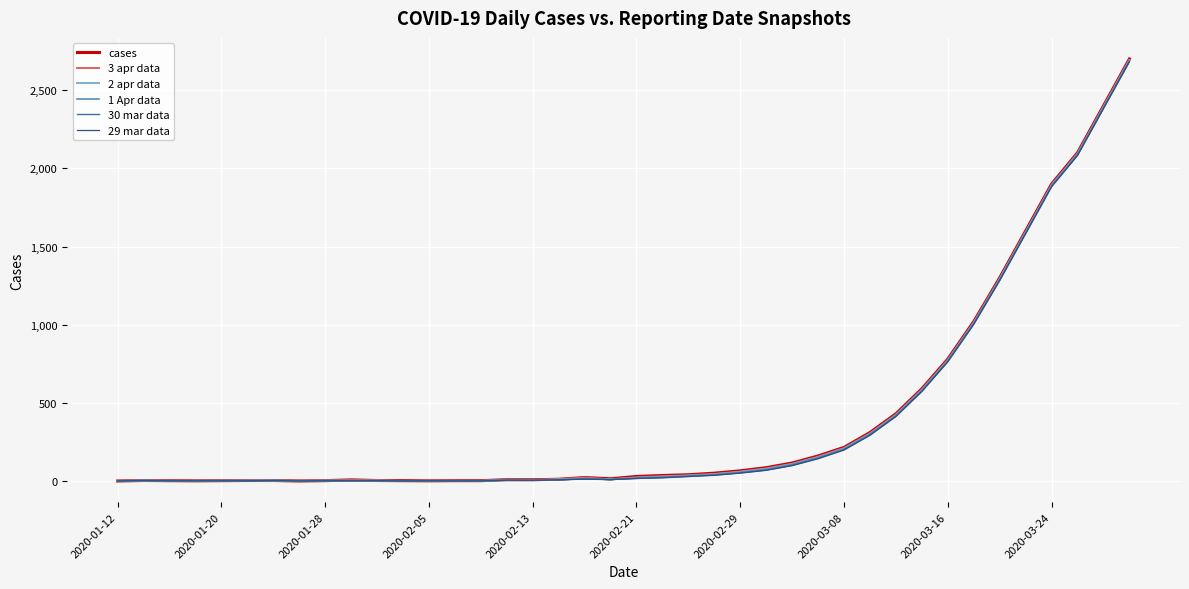

What is the greatest value displayed?

2700